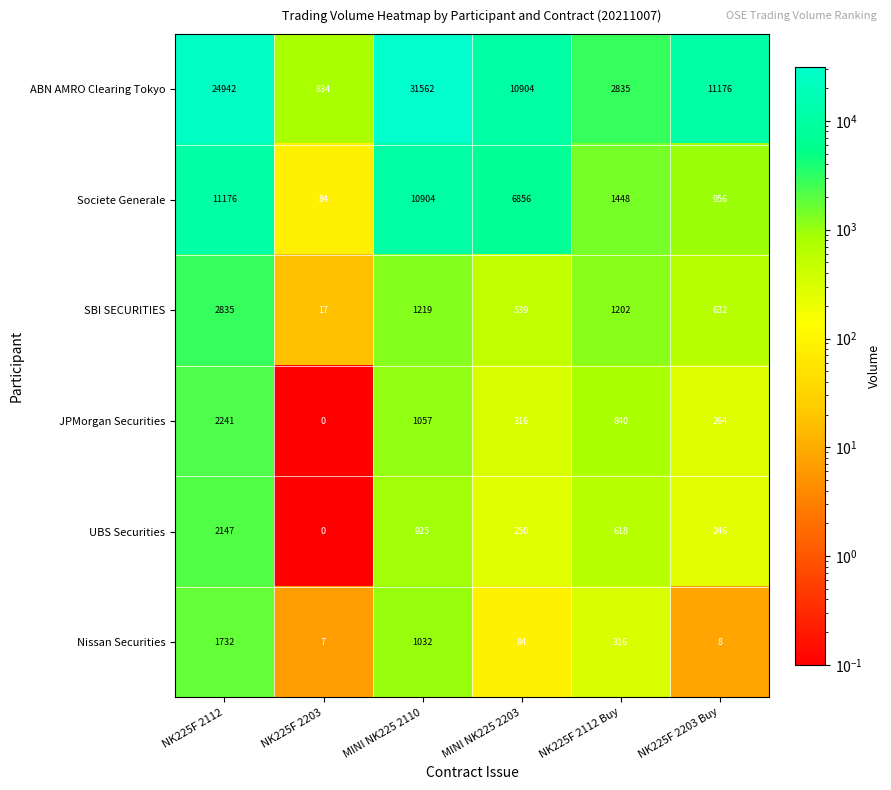

At which label is ABN AMRO Clearing Tokyo closest to 16198?

NK225F 2203 Buy